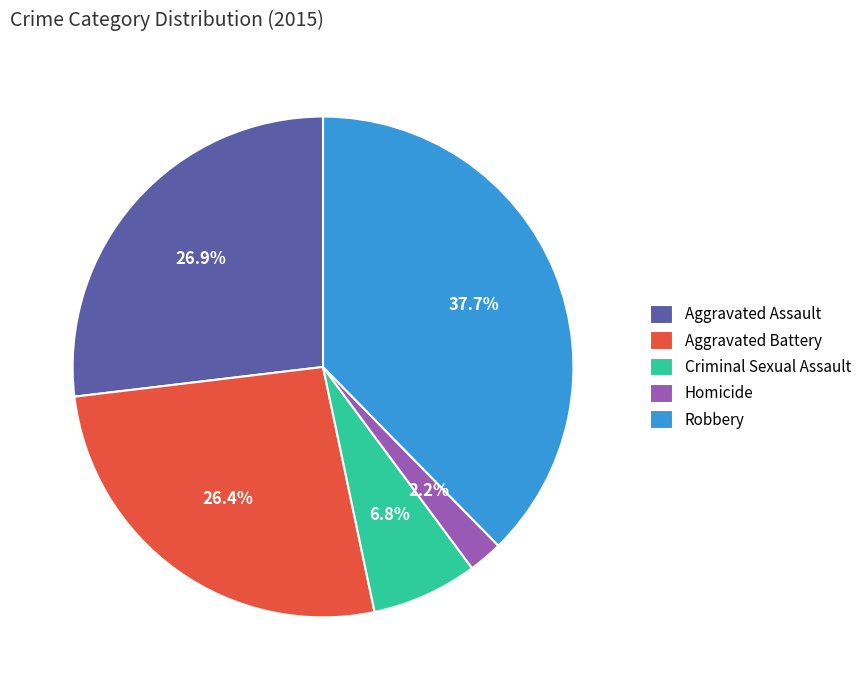

To the nearest percent, what is the difference between the largest and smallest slice percentages?

35%